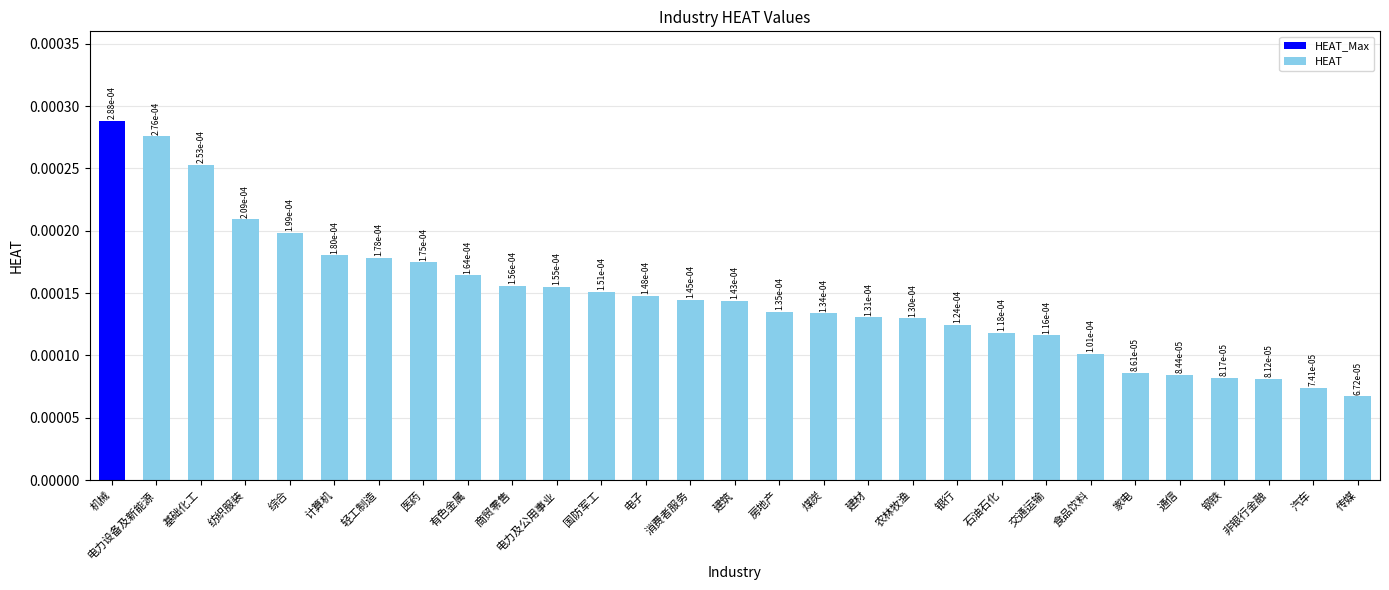

What is the label of the 7th bar from the left?

轻工制造